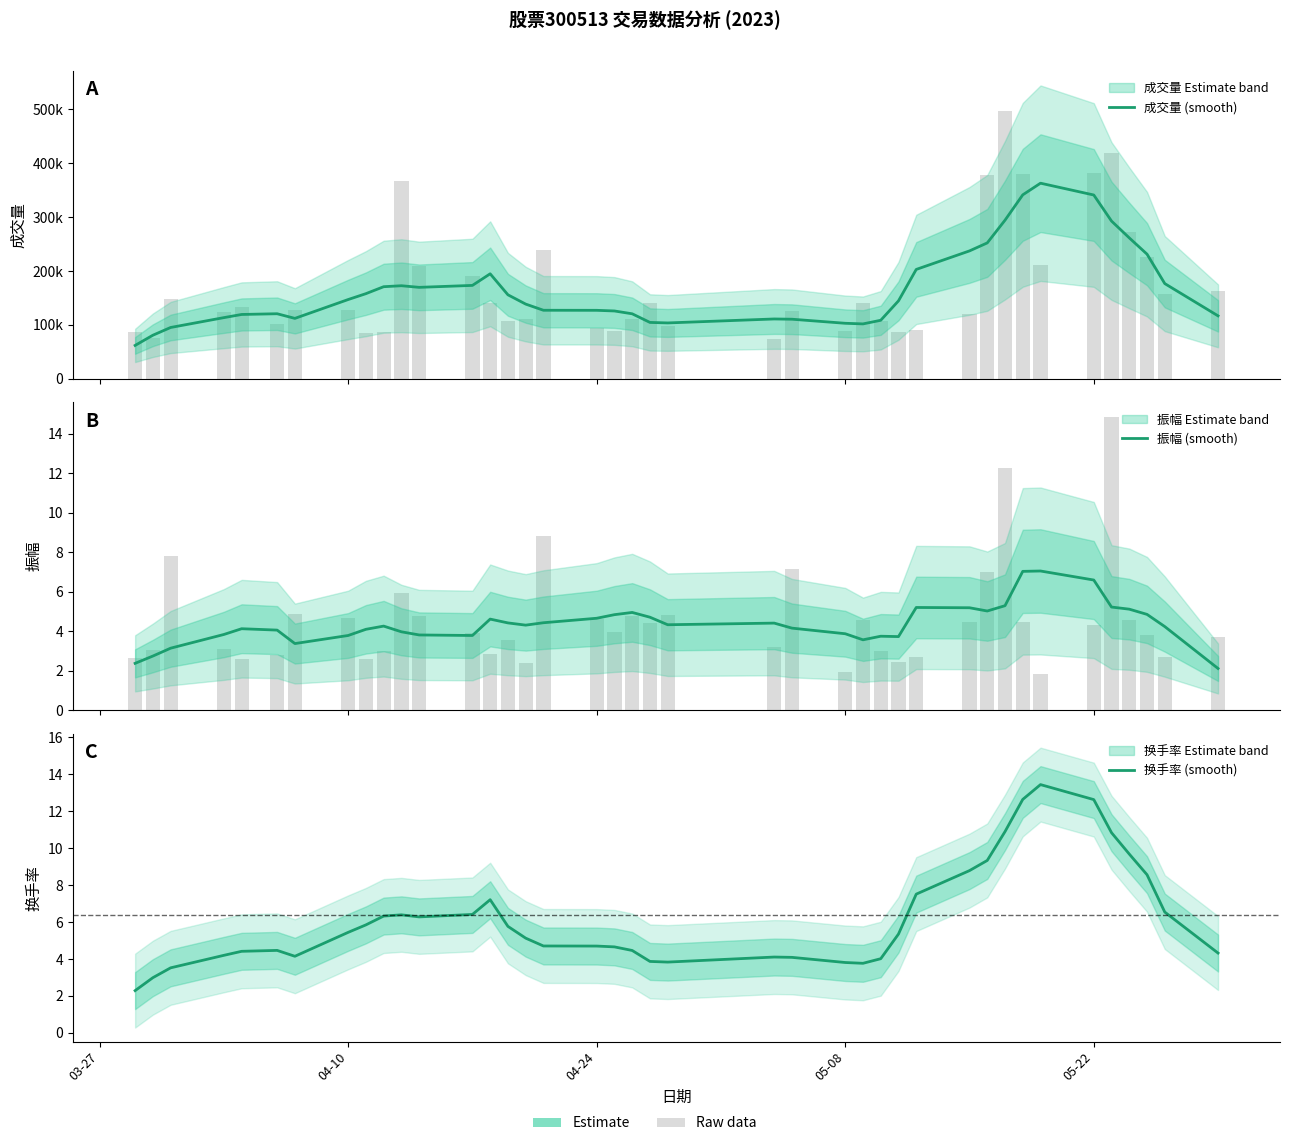

Is it true that 成交量 (smooth) equals 146981.6 at 04-10?

True